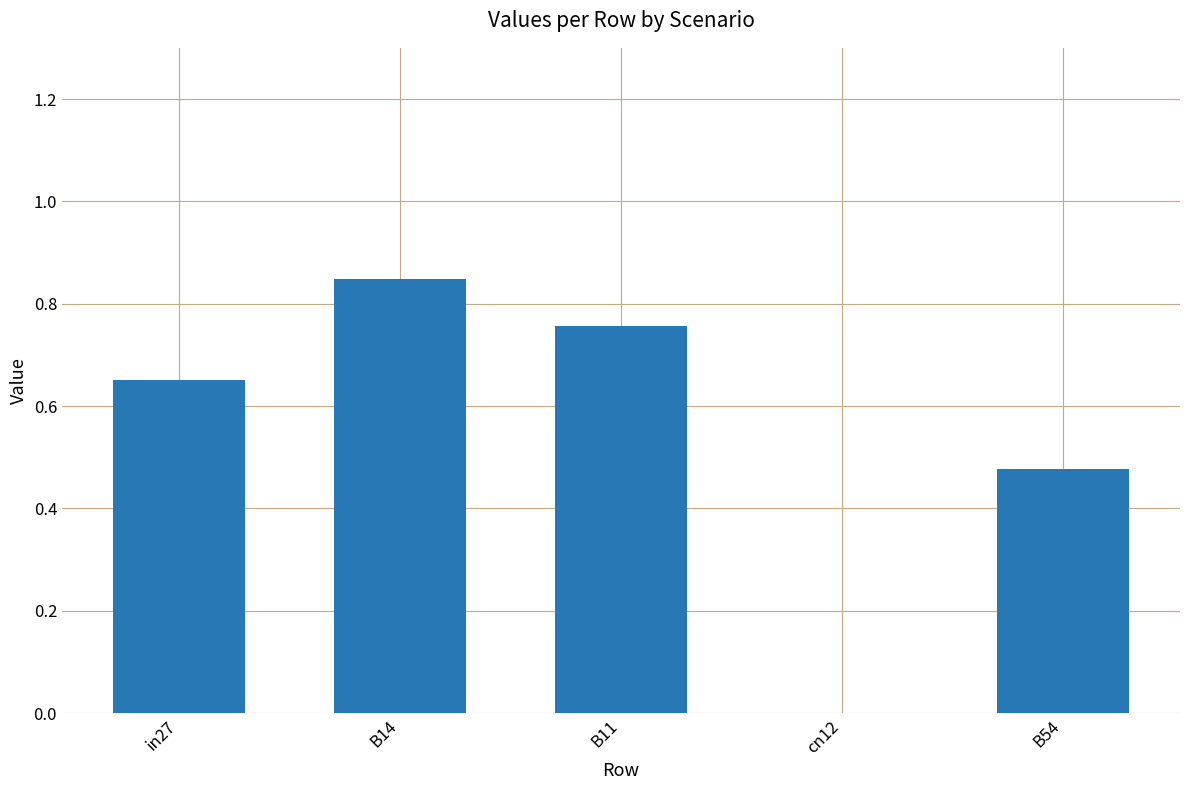

The chart shows a value of 1.0 at in27. True or false?

False